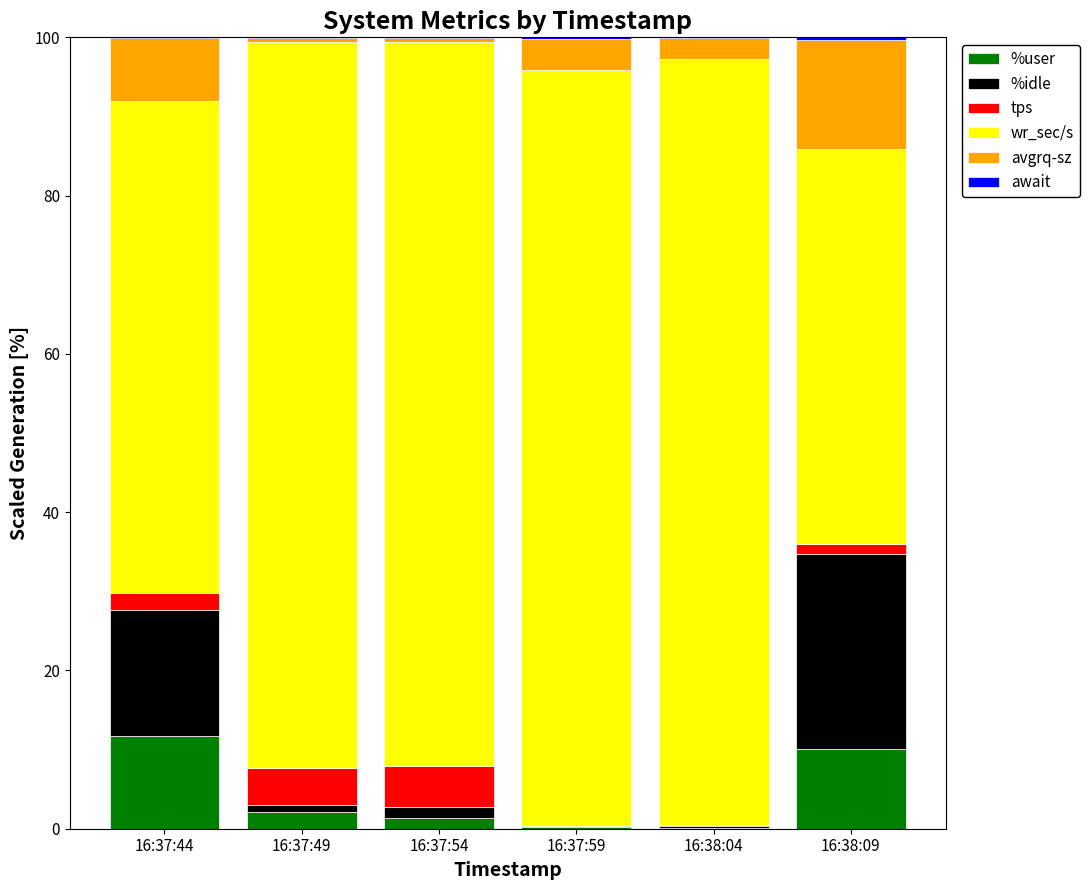

What is the maximum value for %user?

11.7